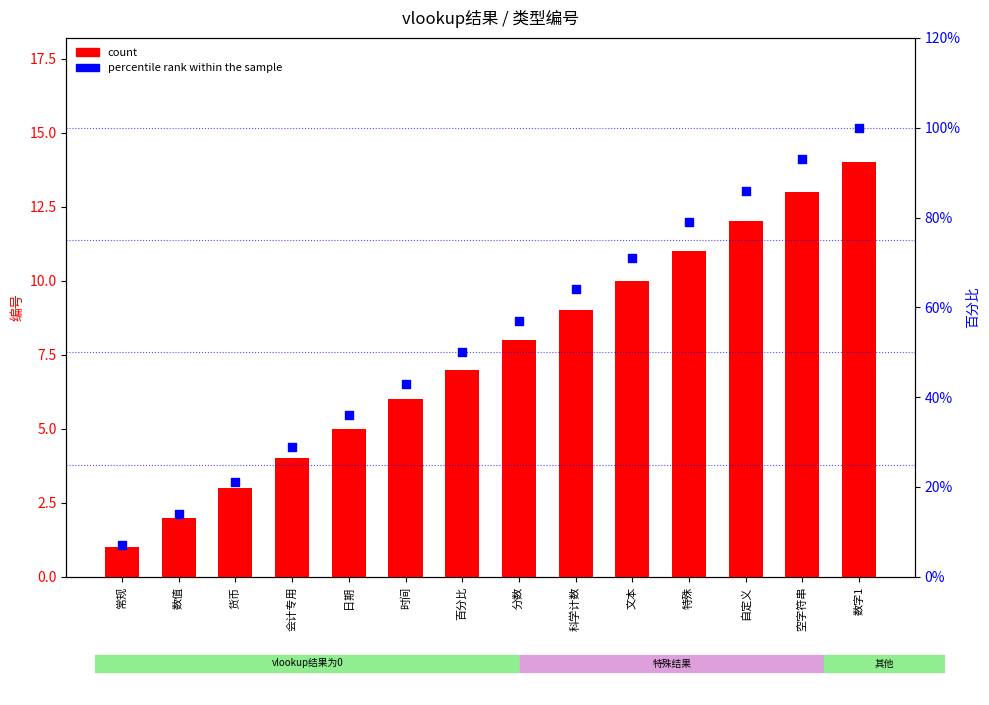

What are all the series names shown in the legend?

count, percentile rank within the sample